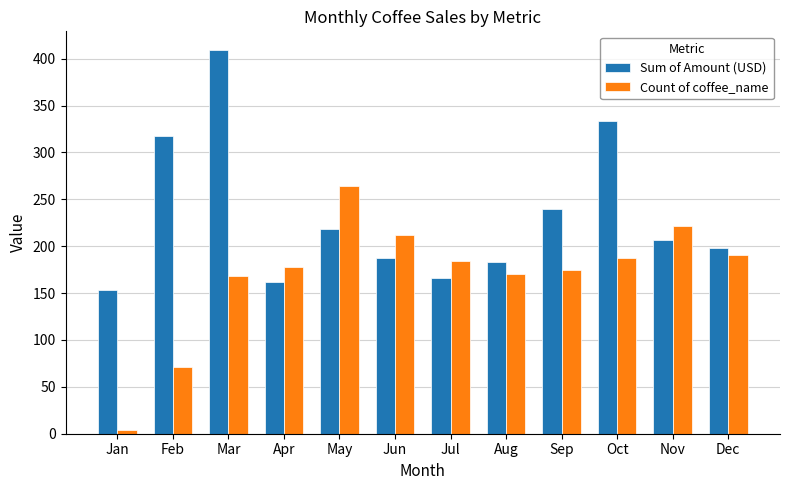

List the series in order of their overall mean, highest first.

Sum of Amount (USD), Count of coffee_name